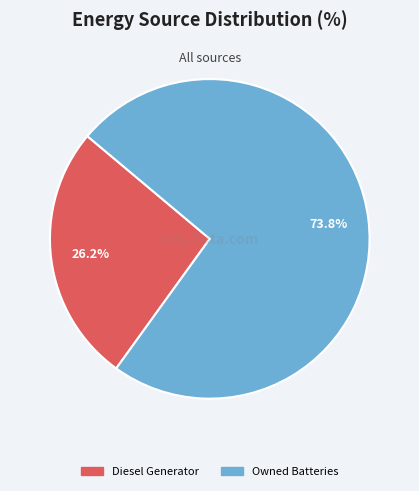

Between Owned Batteries and Diesel Generator, which is larger?

Owned Batteries